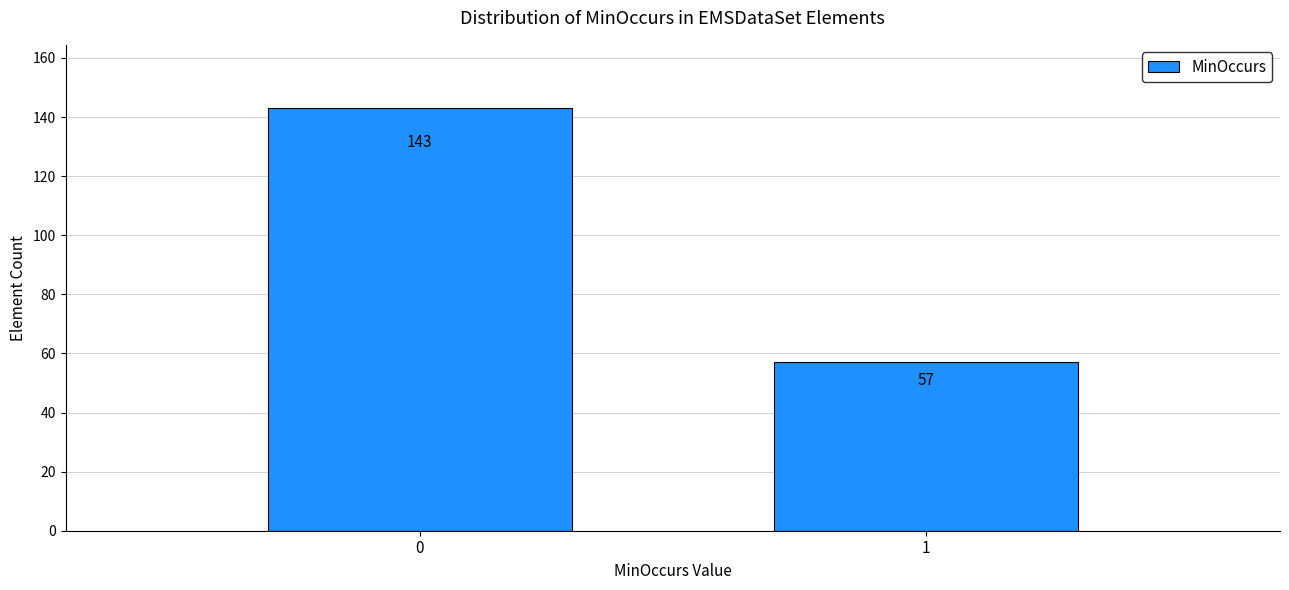

Reading left to right, extract all data points from this chart.

143	57